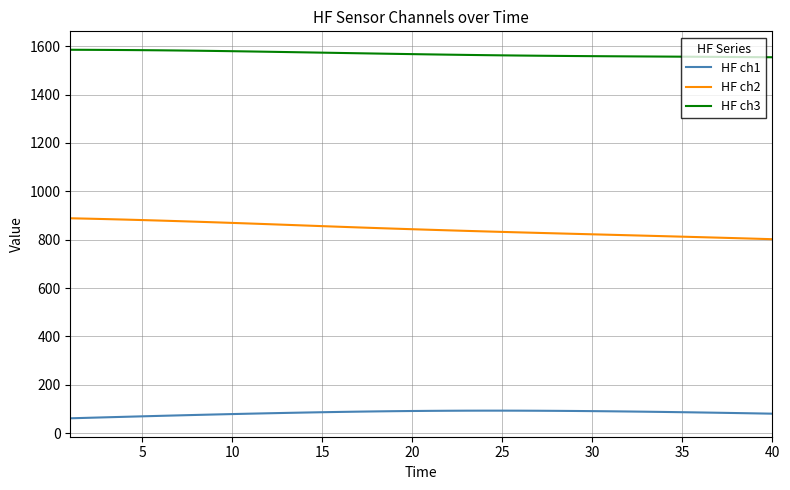

True or false: HF ch1 and HF ch2 cross at least once.

False